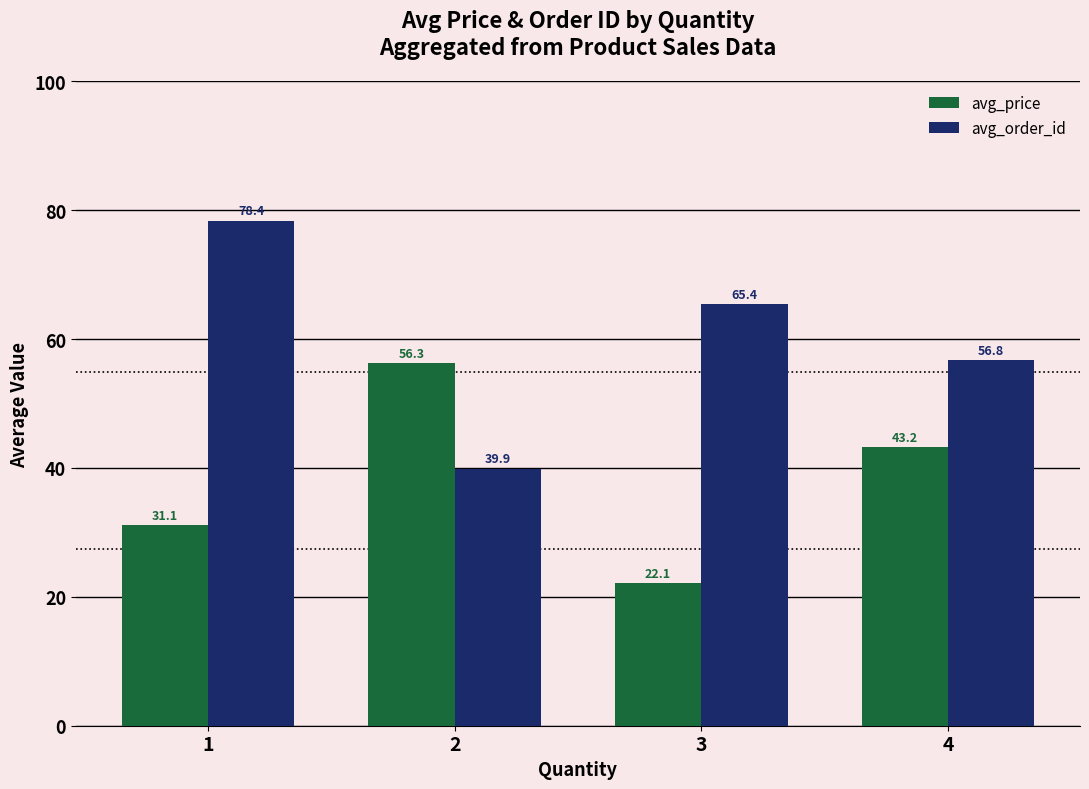

At which category is the sum across all series the highest?

1